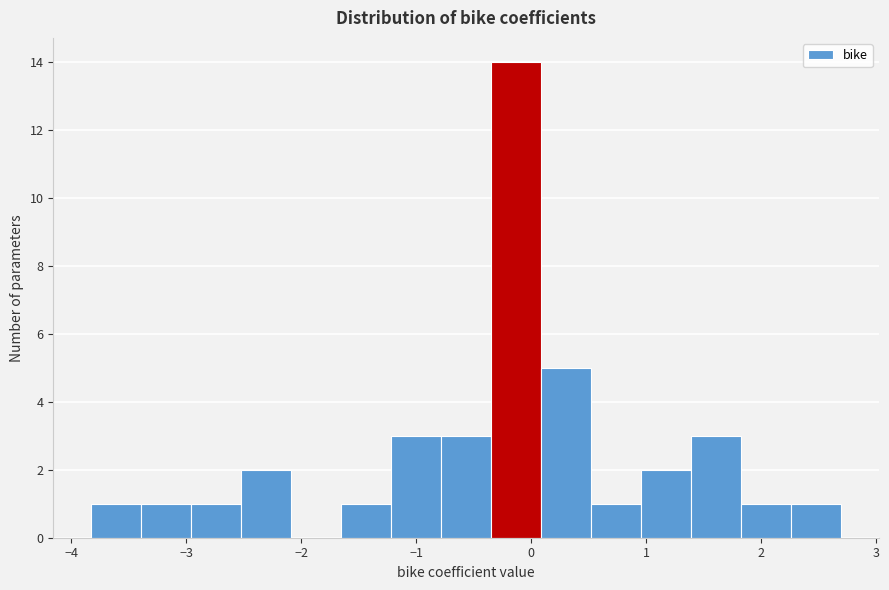

Reading left to right, transcribe this chart: for each bar, give the range it covers on the x-axis and its height. Neither the bar edges nor the heights are printed on the chart, so give them approximately, as read against the axes.

-3.8 to -3.4: 1
-3.4 to -3.0: 1
-3.0 to -2.5: 1
-2.5 to -2.1: 2
-2.1 to -1.7: 0
-1.7 to -1.2: 1
-1.2 to -0.8: 3
-0.8 to -0.3: 3
-0.3 to 0.1: 14
0.1 to 0.5: 5
0.5 to 1.0: 1
1.0 to 1.4: 2
1.4 to 1.8: 3
1.8 to 2.3: 1
2.3 to 2.7: 1